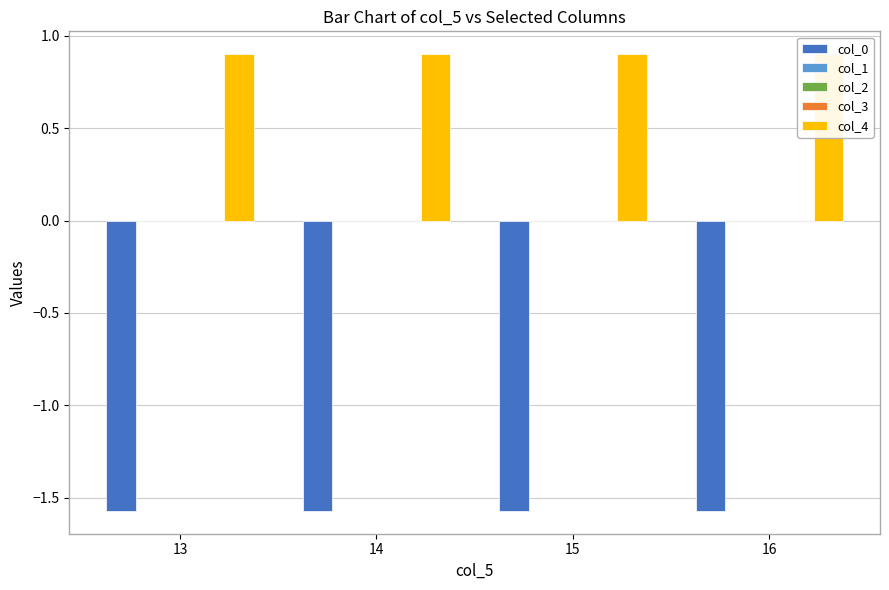

The value of col_1 at 13 is 0.0. True or false?

True